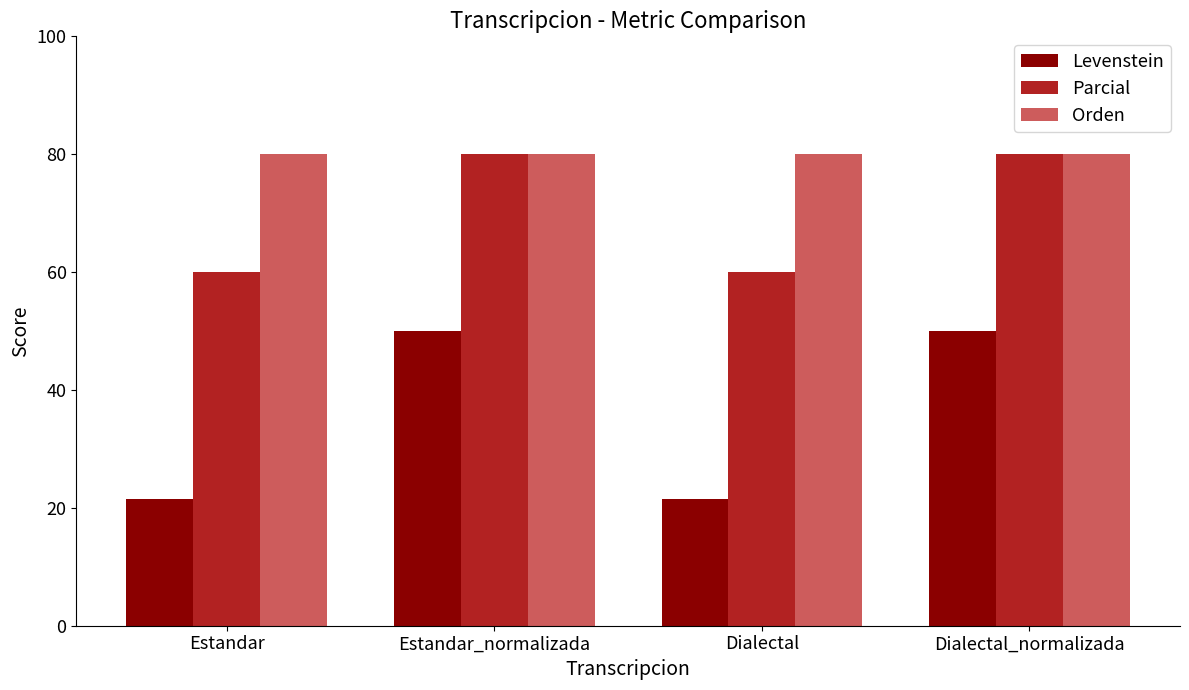

Read the Parcial value at Estandar_normalizada.

80.0